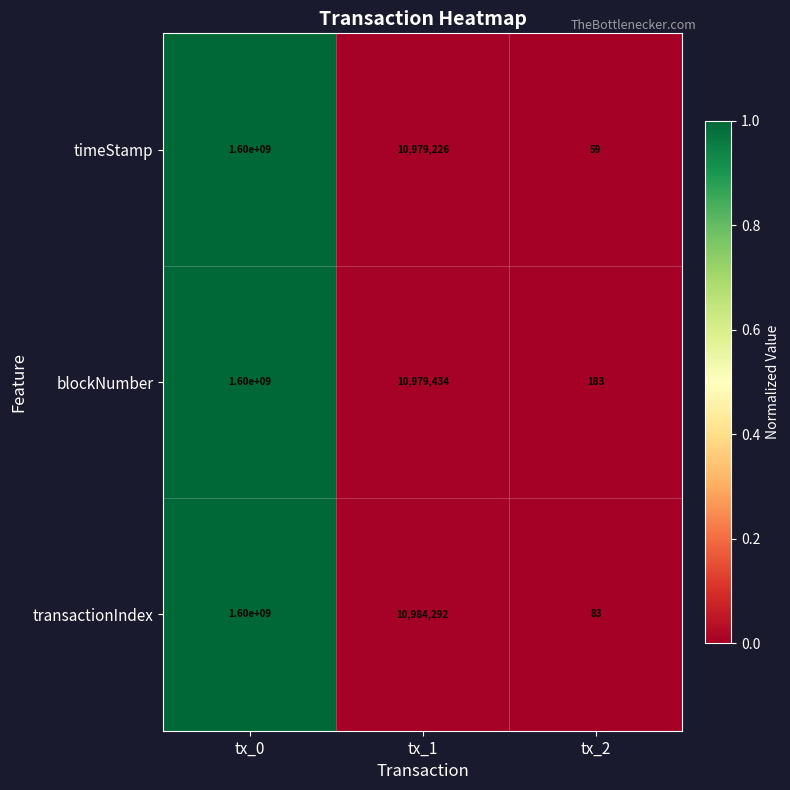

The value of blockNumber at tx_1 is 5120247. True or false?

False